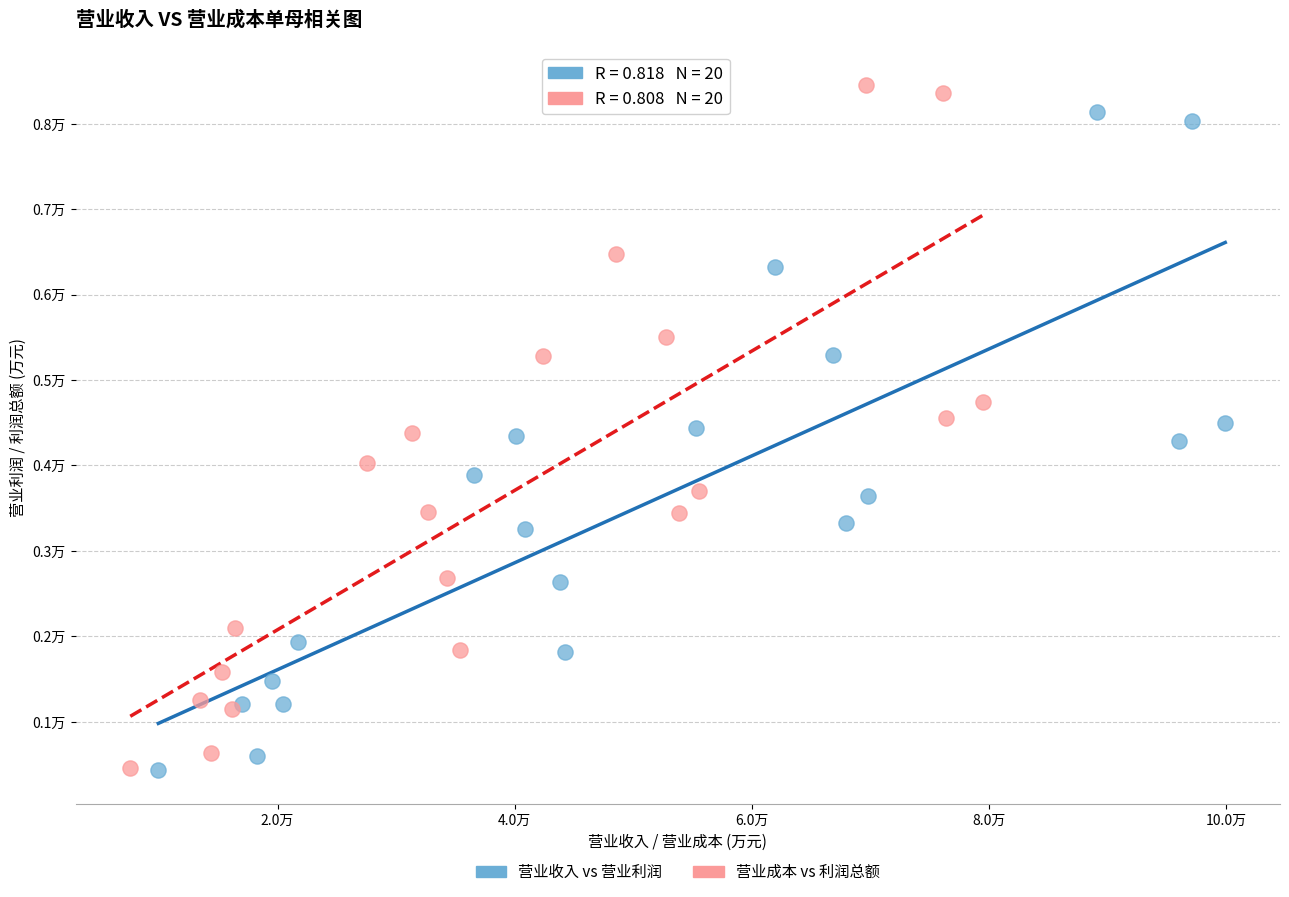

What are all the series names shown in the legend?

营业收入 vs 营业利润, 营业成本 vs 利润总额